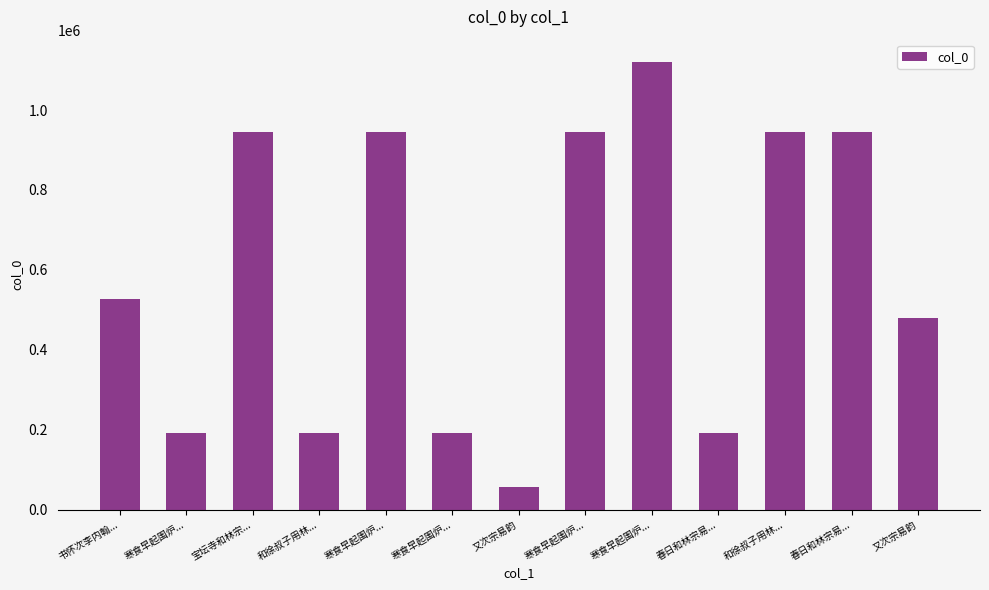

What is the difference between the values at 寒食早起围炉... and 宝坛寺和林宗...?

754102